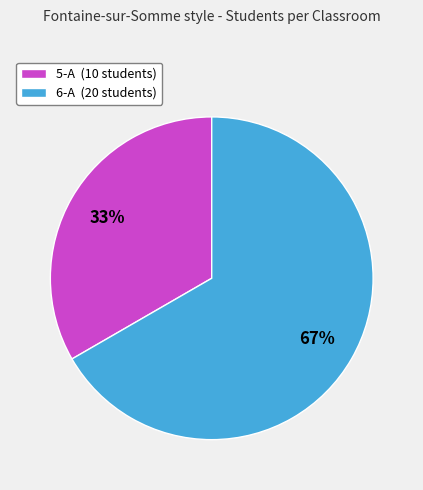

To the nearest percent, what percentage of the pie is 6-A?

67%